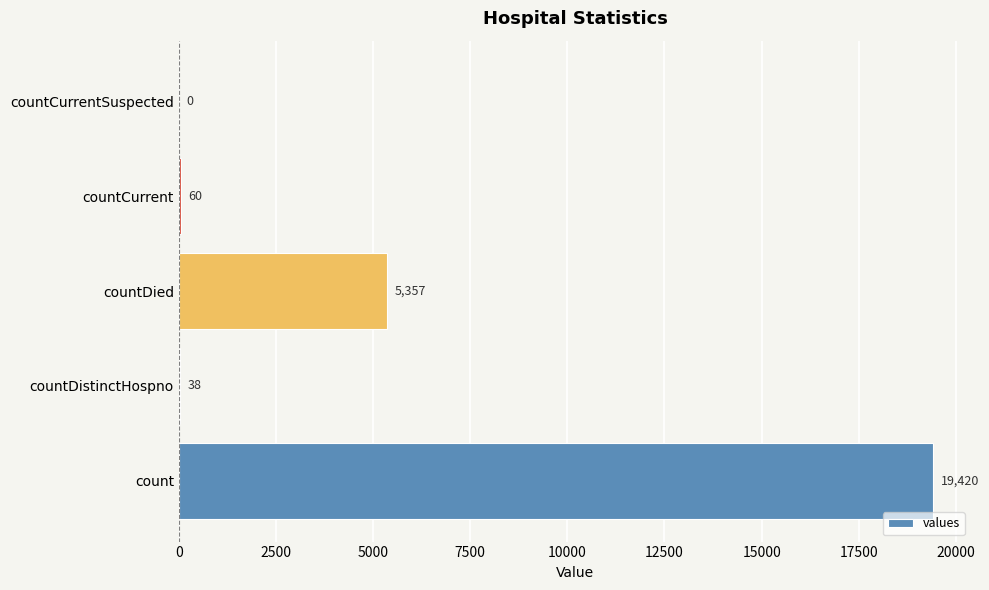

True or false: the data shows 0 at countCurrentSuspected.

True